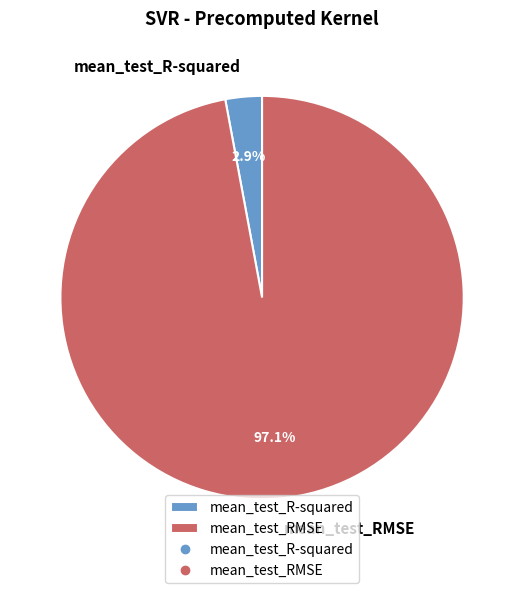

Rank the categories by value from lowest to highest.

mean_test_R-squared, mean_test_RMSE